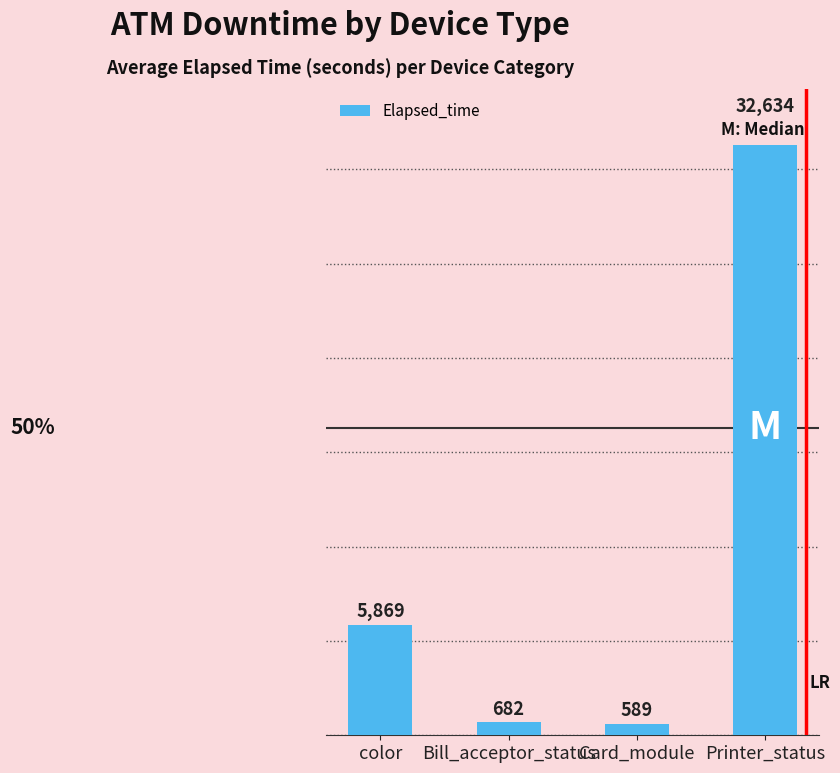

Which label corresponds to the smallest value in the chart?

Card_module